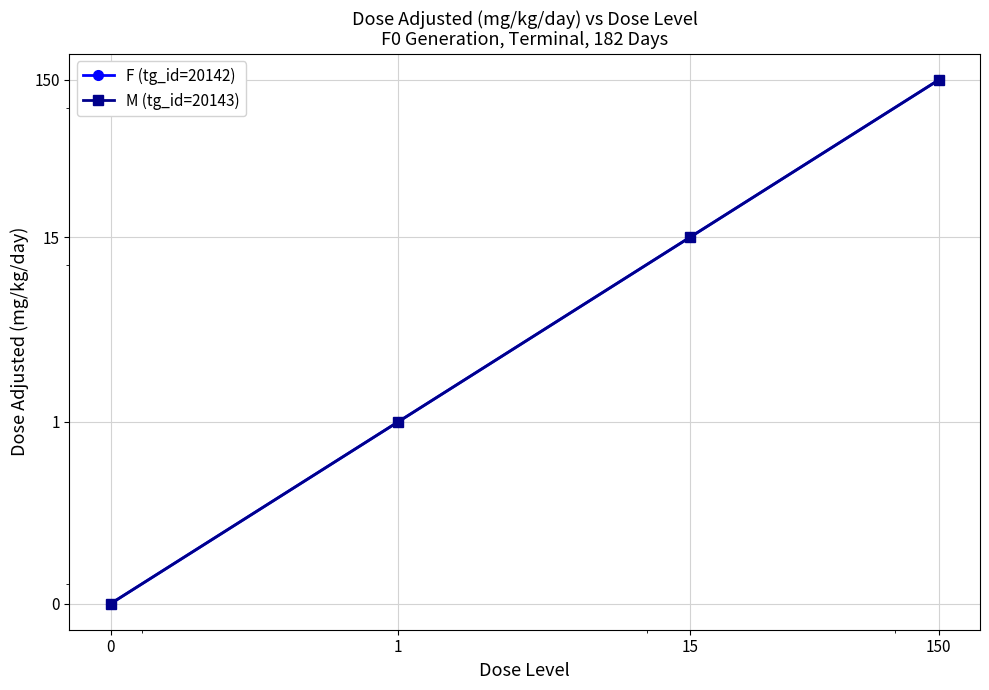

True or false: M (tg_id=20143) and F (tg_id=20142) cross at least once.

False